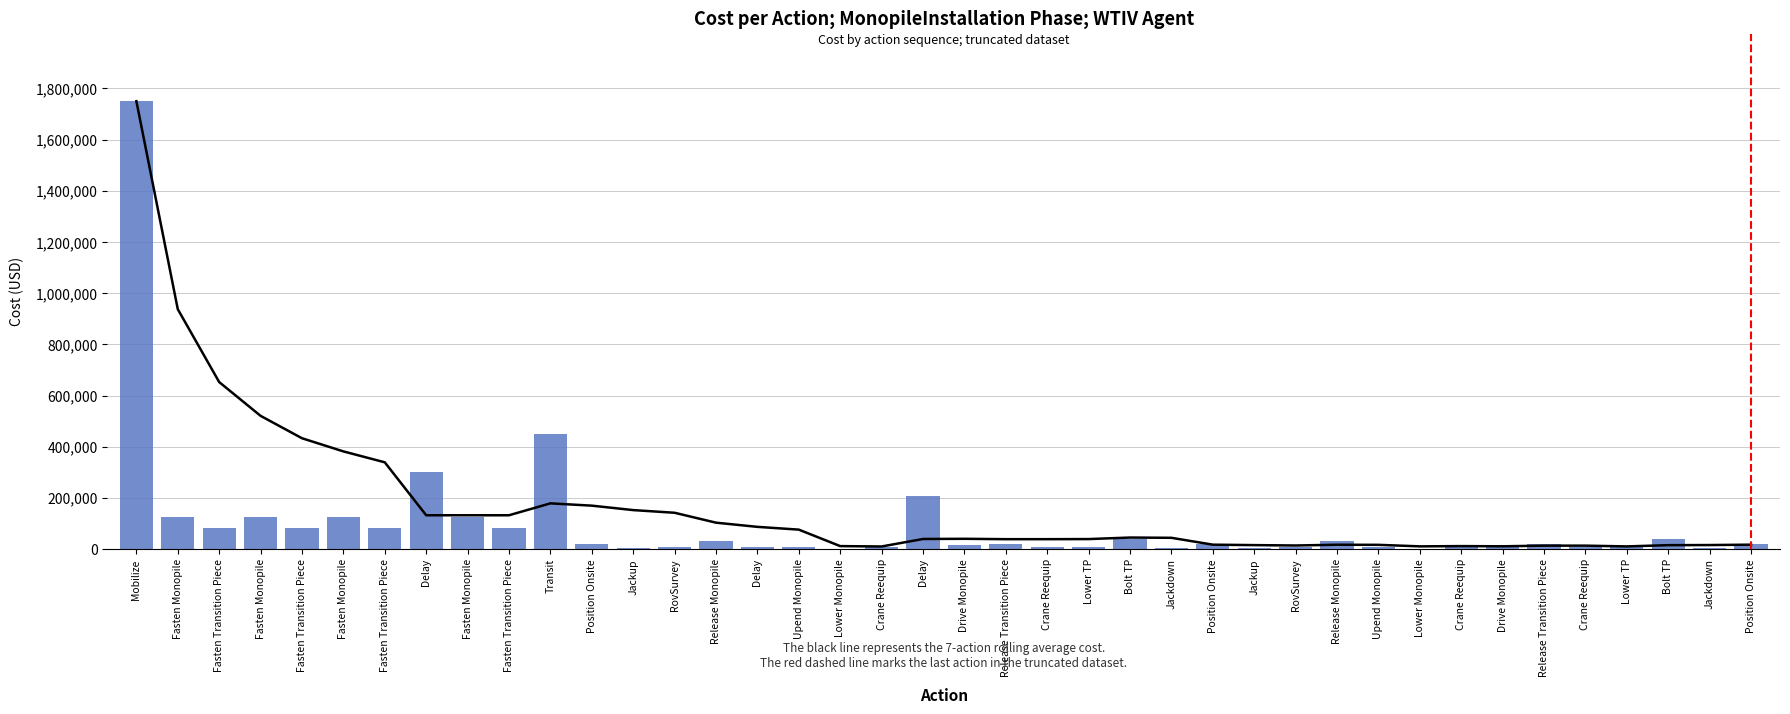

Which series has the largest range (max minus min)?

cost